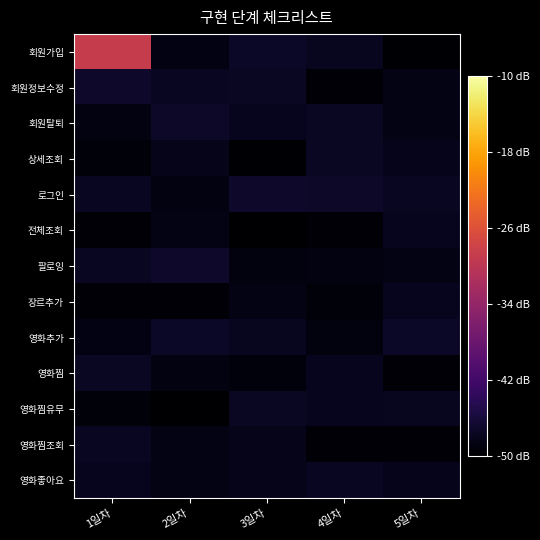

Rank the series by their maximum value, from lowest to highest.

장르추가, 전체조회, 영화좋아요, 영화찜조회, 영화찜유무, 영화찜, 상세조회, 영화추가, 회원탈퇴, 팔로잉, 로그인, 회원정보수정, 회원가입